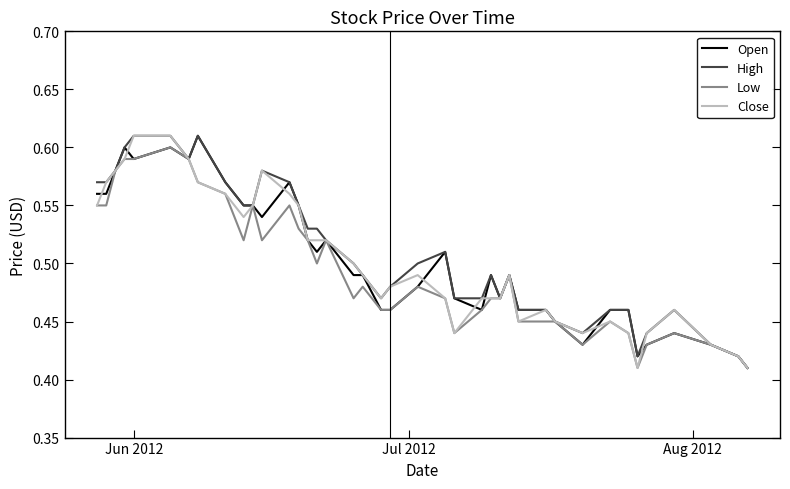

How many lines are shown in the chart?

4